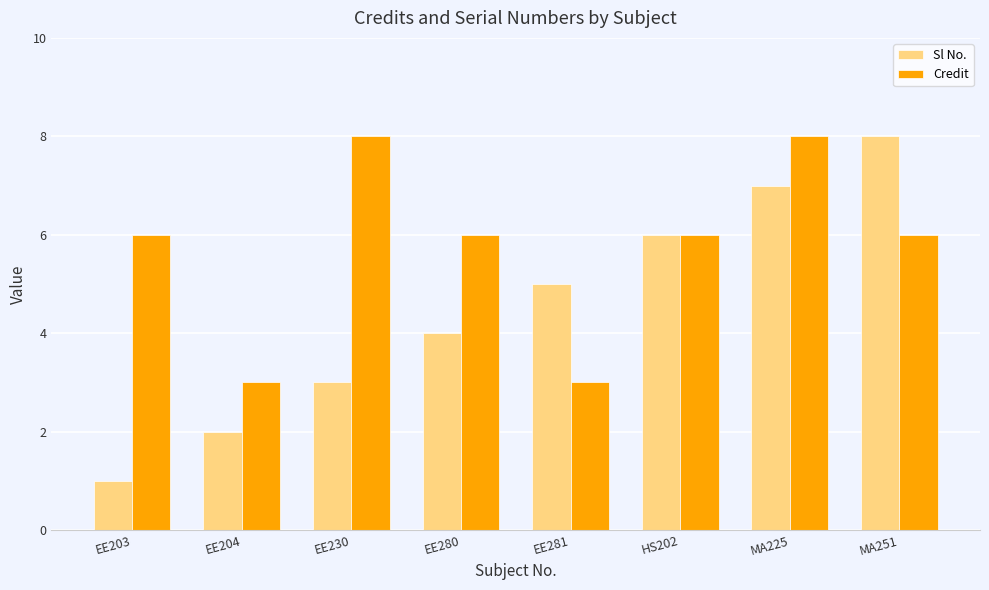

The Credit series shows 2 at MA251. True or false?

False